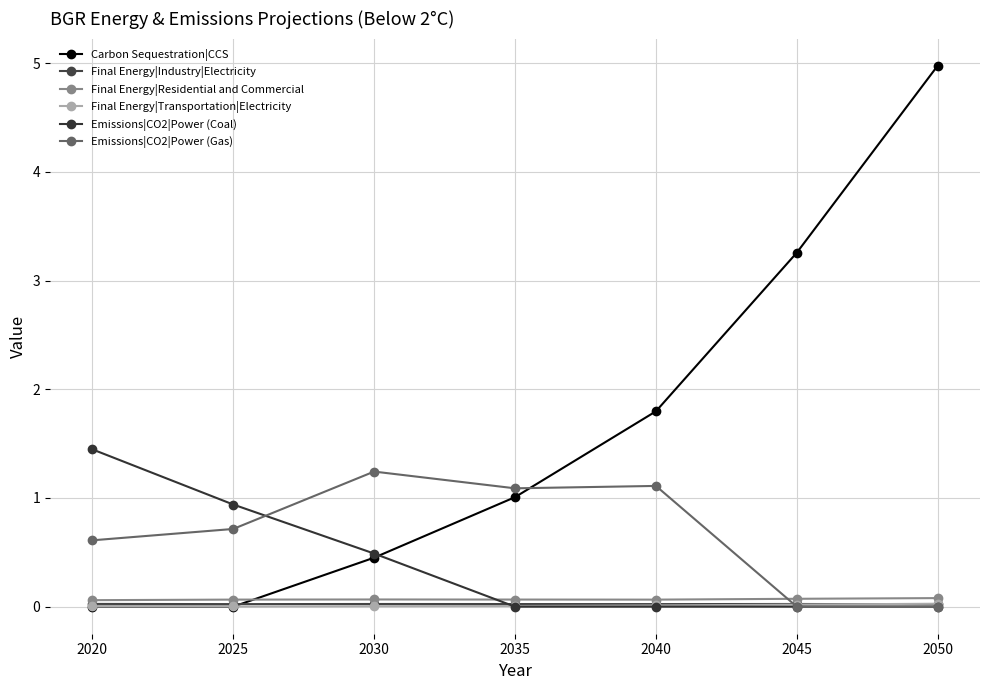

The Carbon Sequestration|CCS series shows 1.0 at 2040. True or false?

False